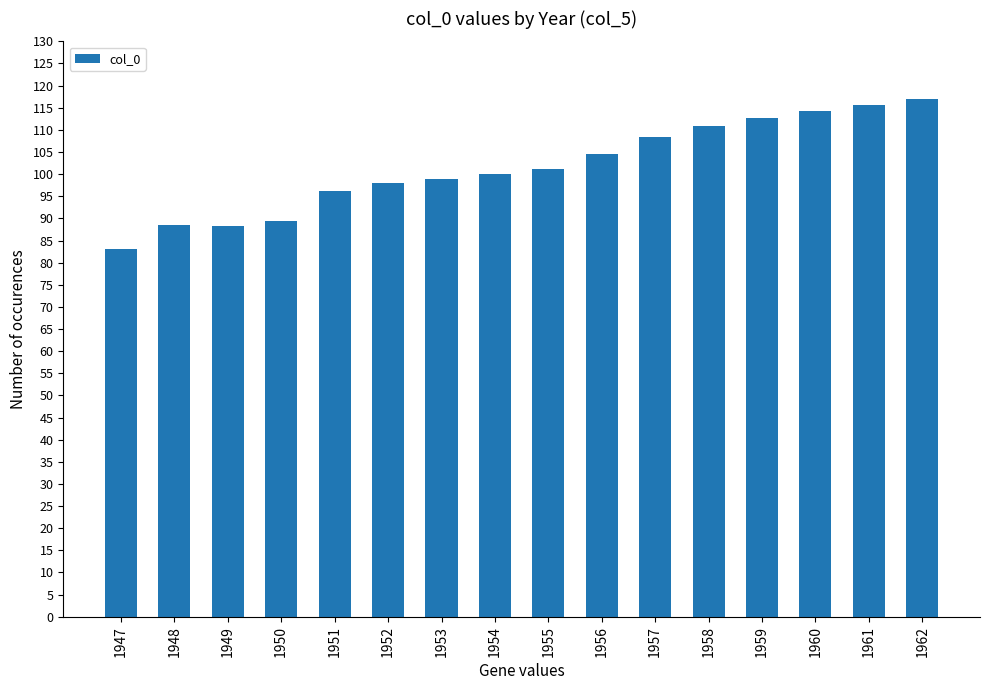

What is the value of the 2nd bar from the left?

88.5